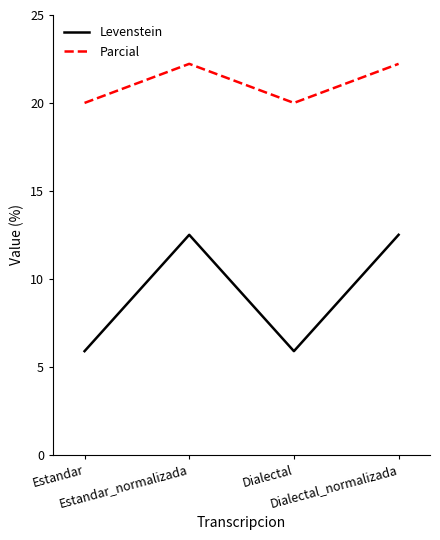

True or false: Parcial and Levenstein intersect in this chart.

False